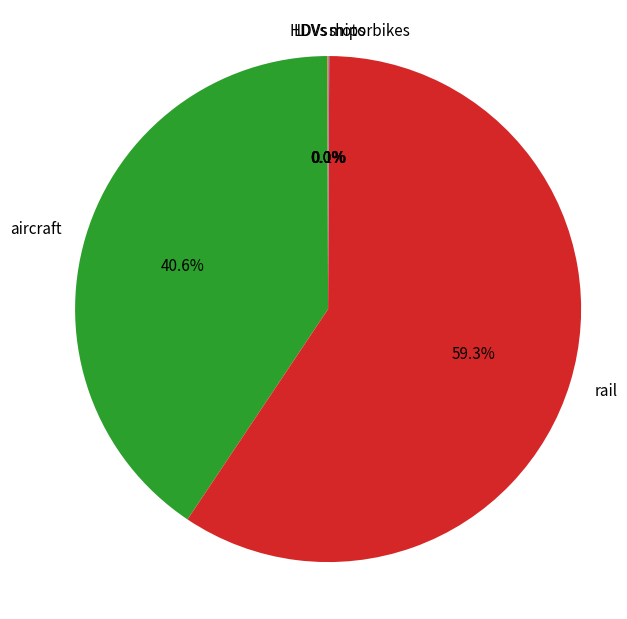

To the nearest percent, what is the difference between the largest and smallest slice percentages?

59%